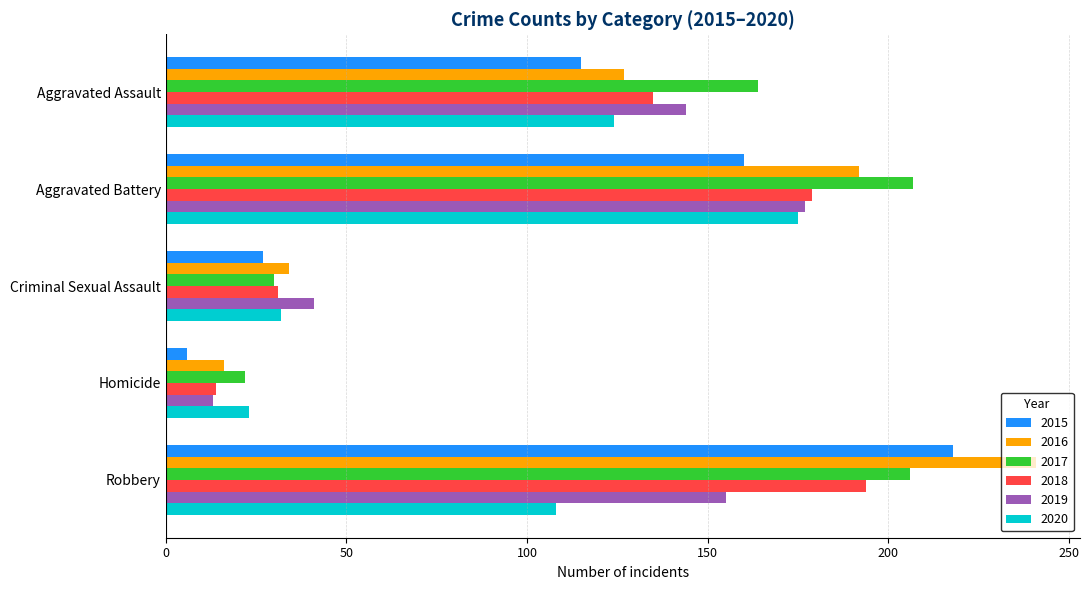

At which category is the sum across all series the highest?

Robbery